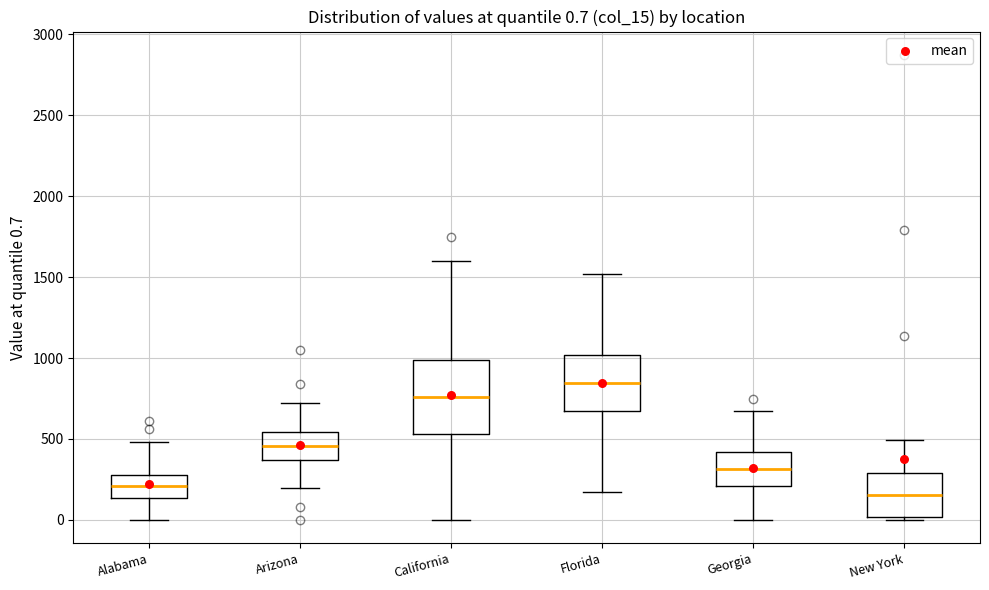

Which box has the lowest median line?

New York